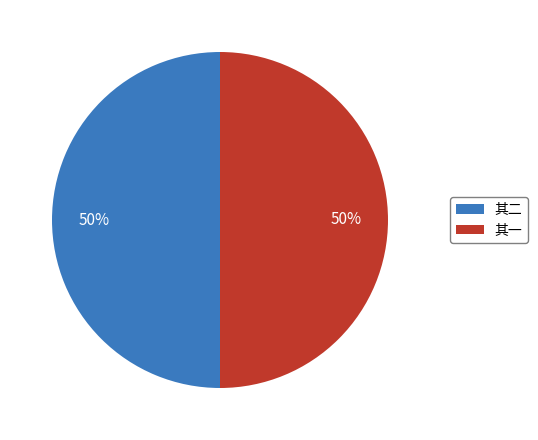

True or false: 其二 accounts for 63% of the total.

False